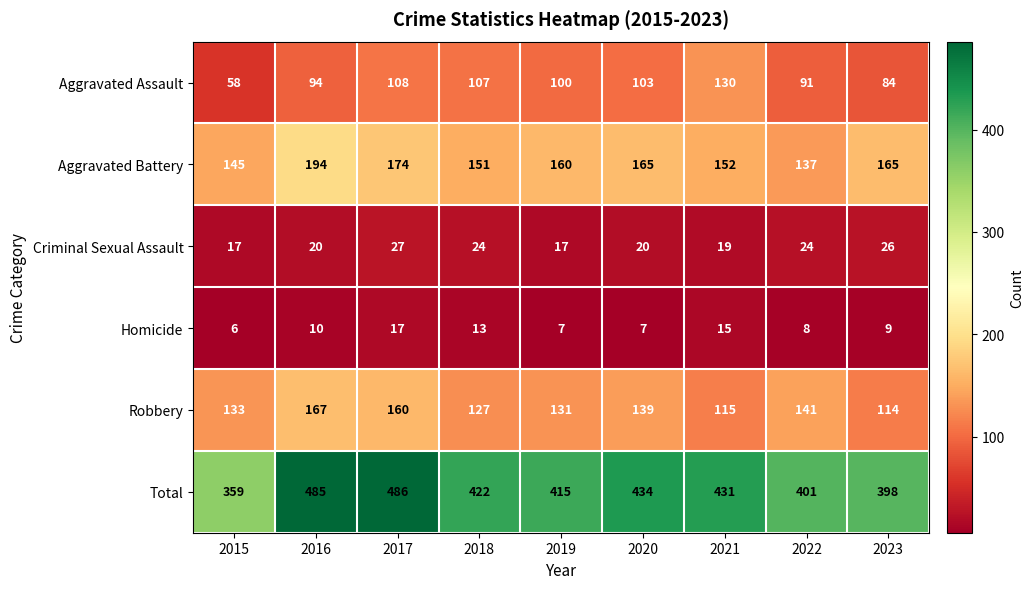

What value does the Criminal Sexual Assault series have at 2021, to the nearest 10?

20